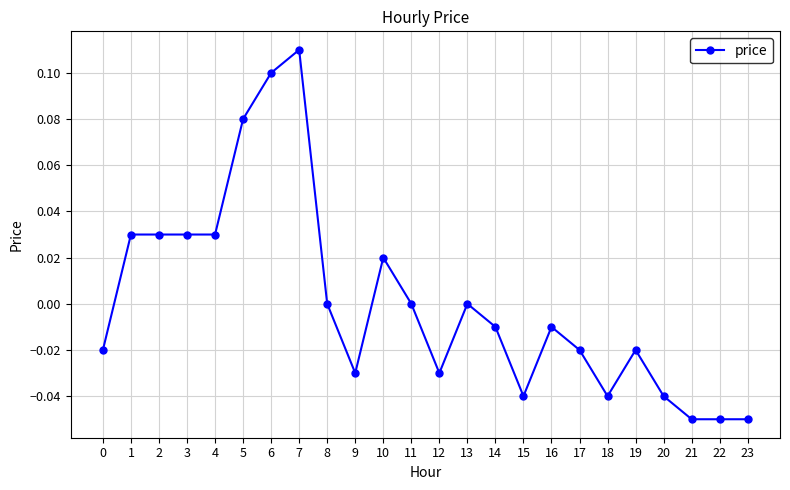

True or false: the data has more than 0 interior local peaks.

True